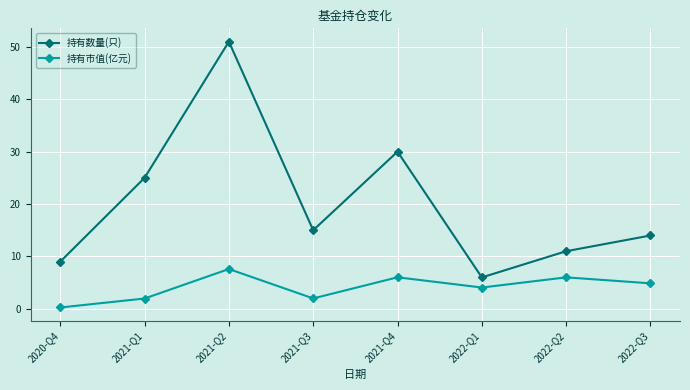

What is the sum of all 持有市值(亿元) values?

32.8